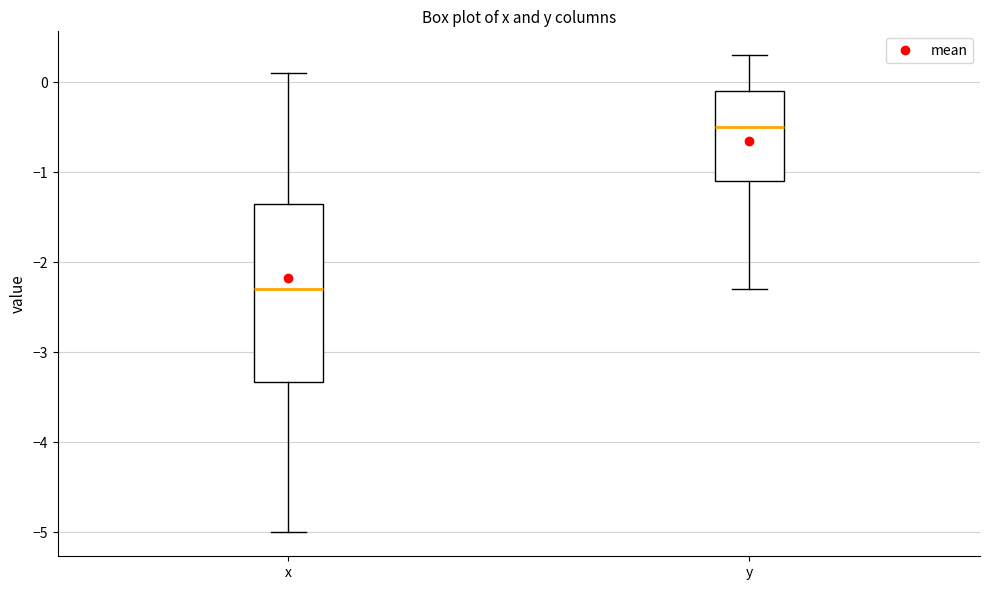

Where does the median line of the box for y sit on the y-axis? The values are not printed on the chart, so give them approximately, as read against the axis.

-0.5